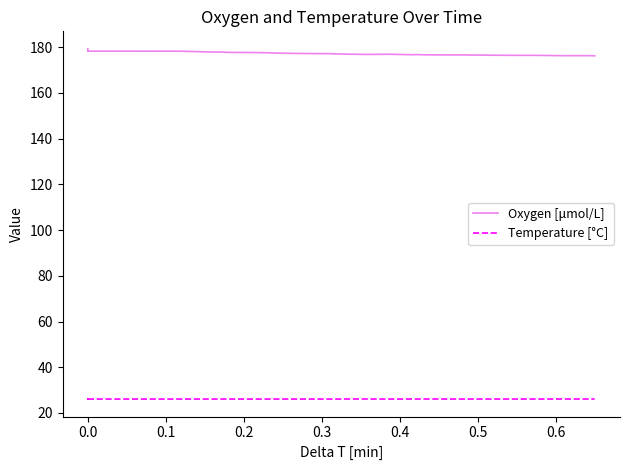

What is the difference between the highest and lowest values at 39?

150.1